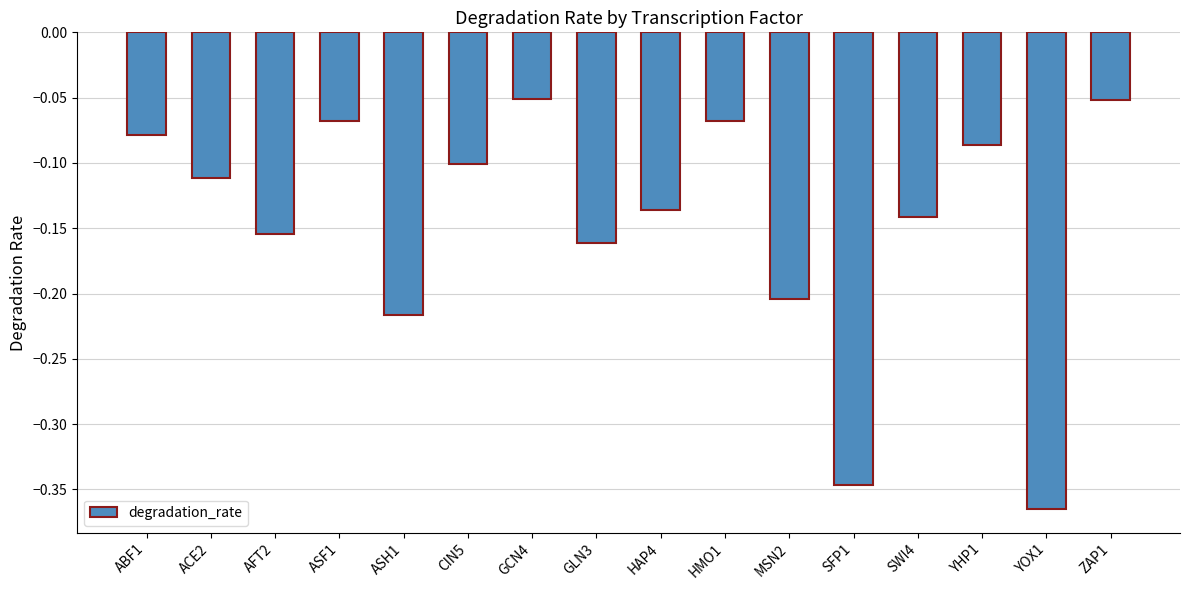

Which has a higher value, ASF1 or SWI4?

ASF1